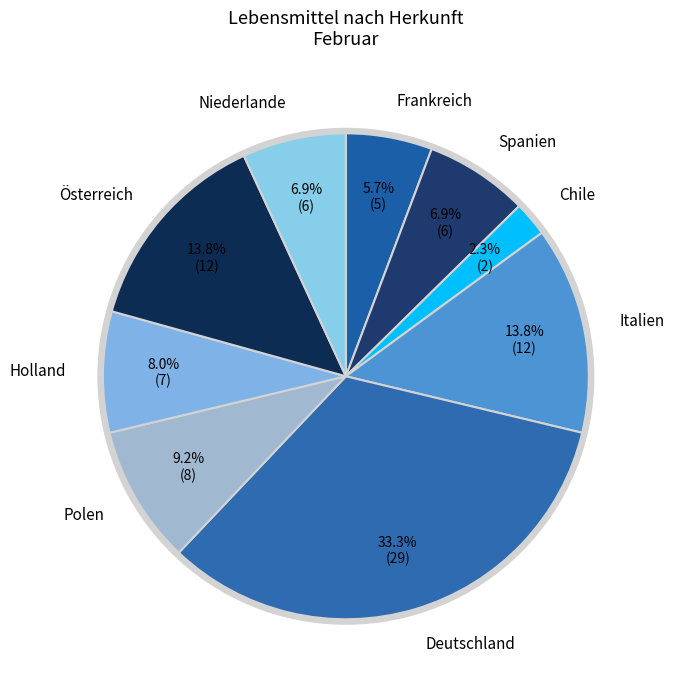

Approximately how many times larger is the value at Österreich compared to Spanien?

2.0